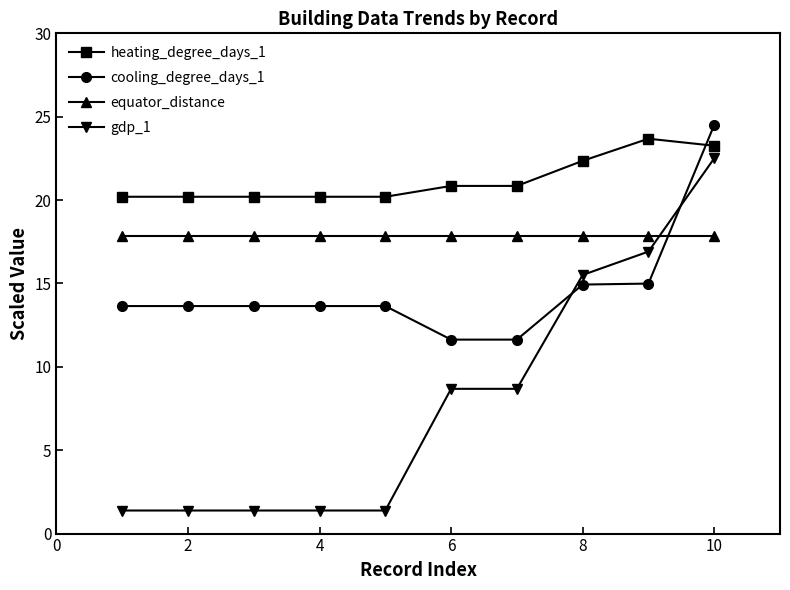

What is the difference between the second highest and minimum values in the heating_degree_days_1 series?

3.1